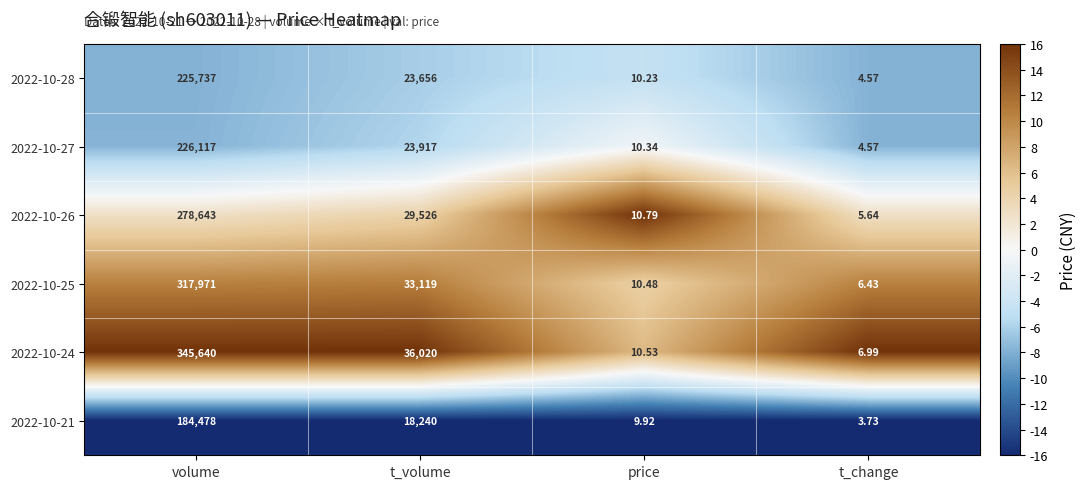

At which category is the sum across all series the highest?

volume